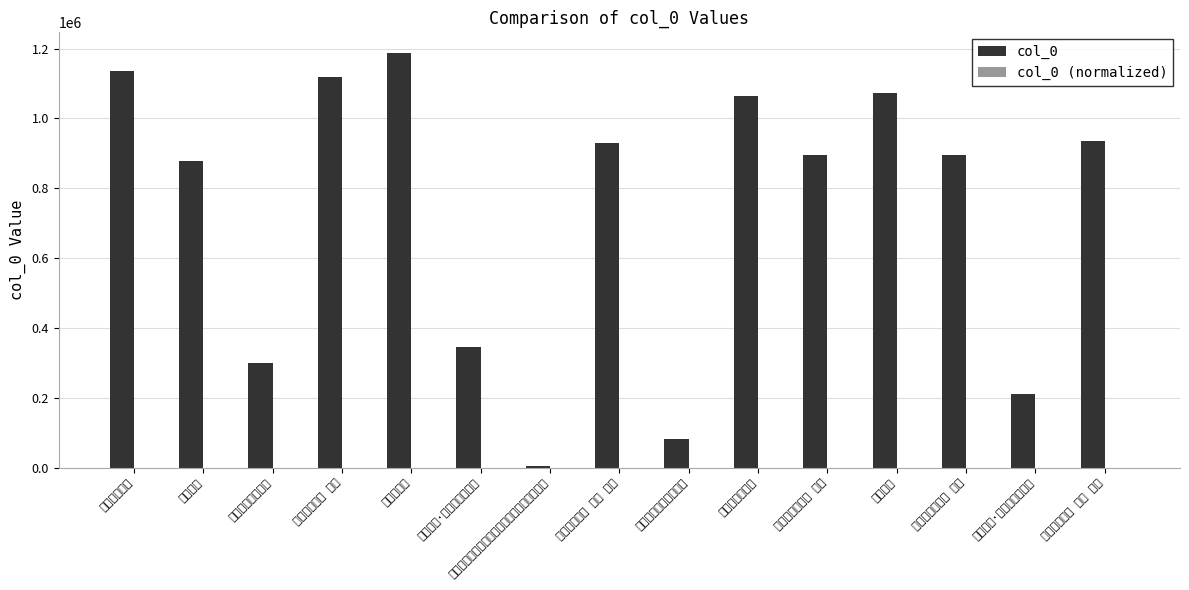

True or false: col_0 (normalized) has a value of 0.7 at 怀瑩上人.

True